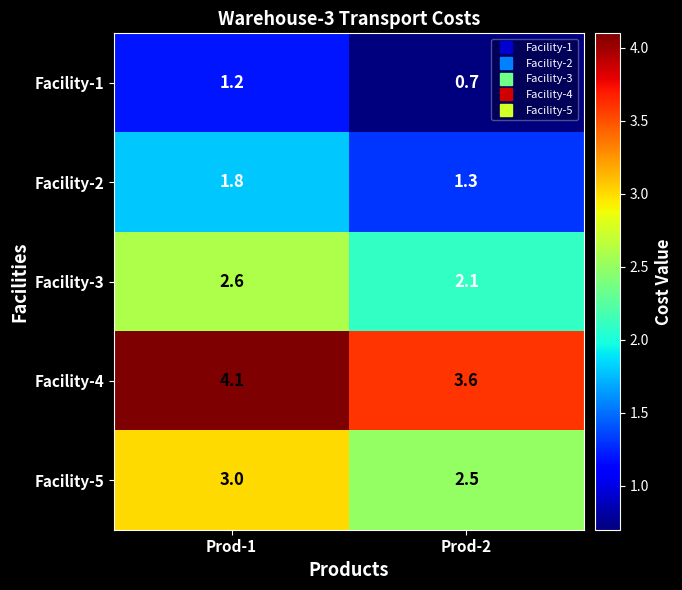

What is the difference between the highest and lowest values at Prod-2?

2.9